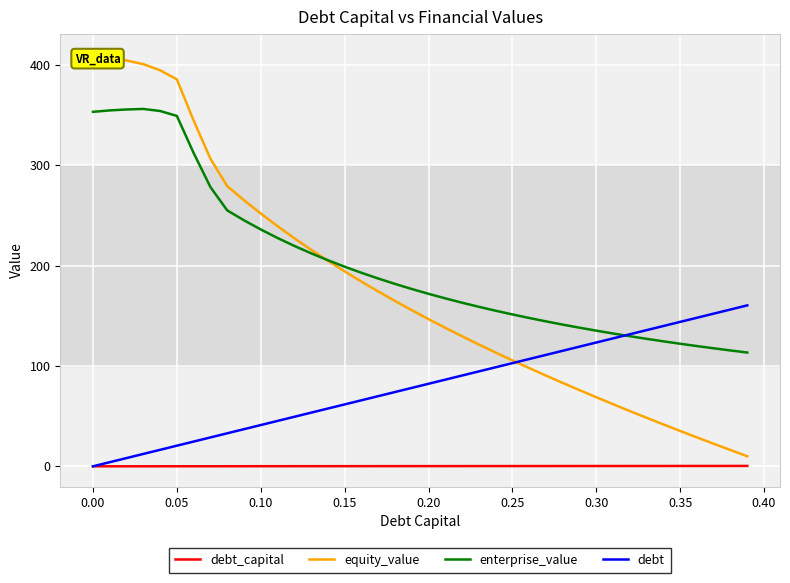

What is the minimum value for enterprise_value?

113.3